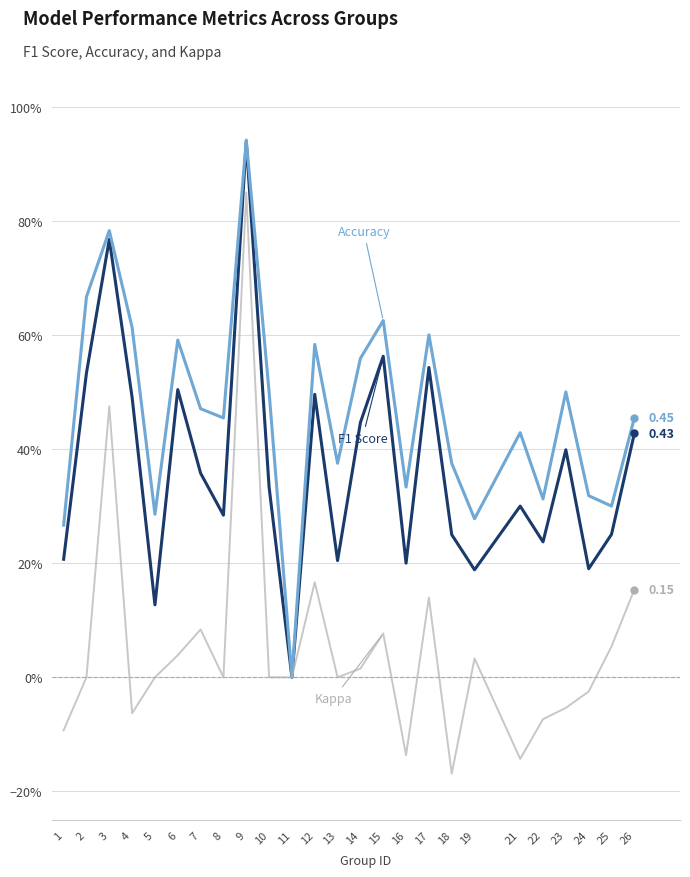

Is this an area chart (filled region under the line)?

No